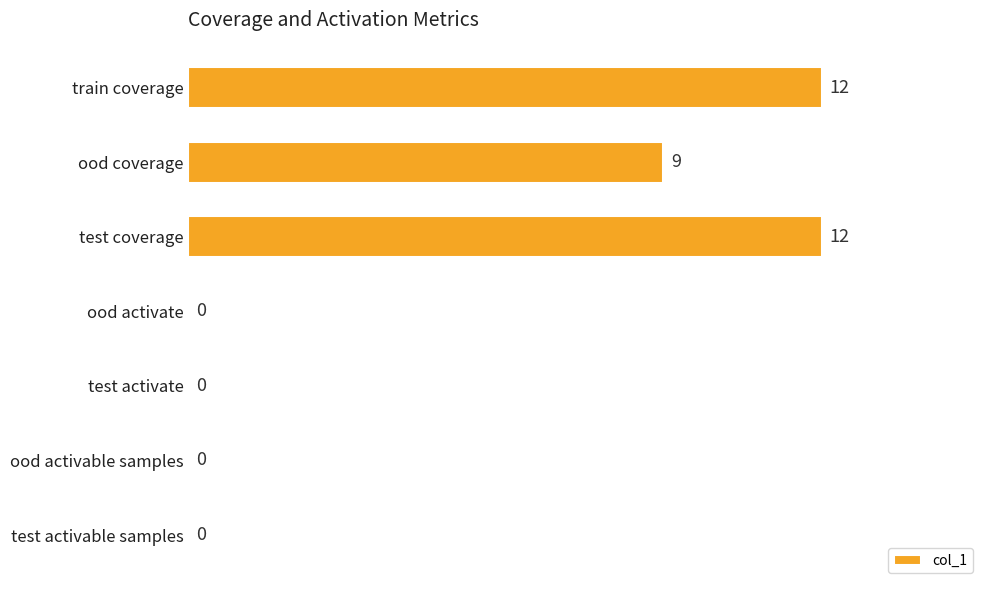

What is the sum of all values?

33